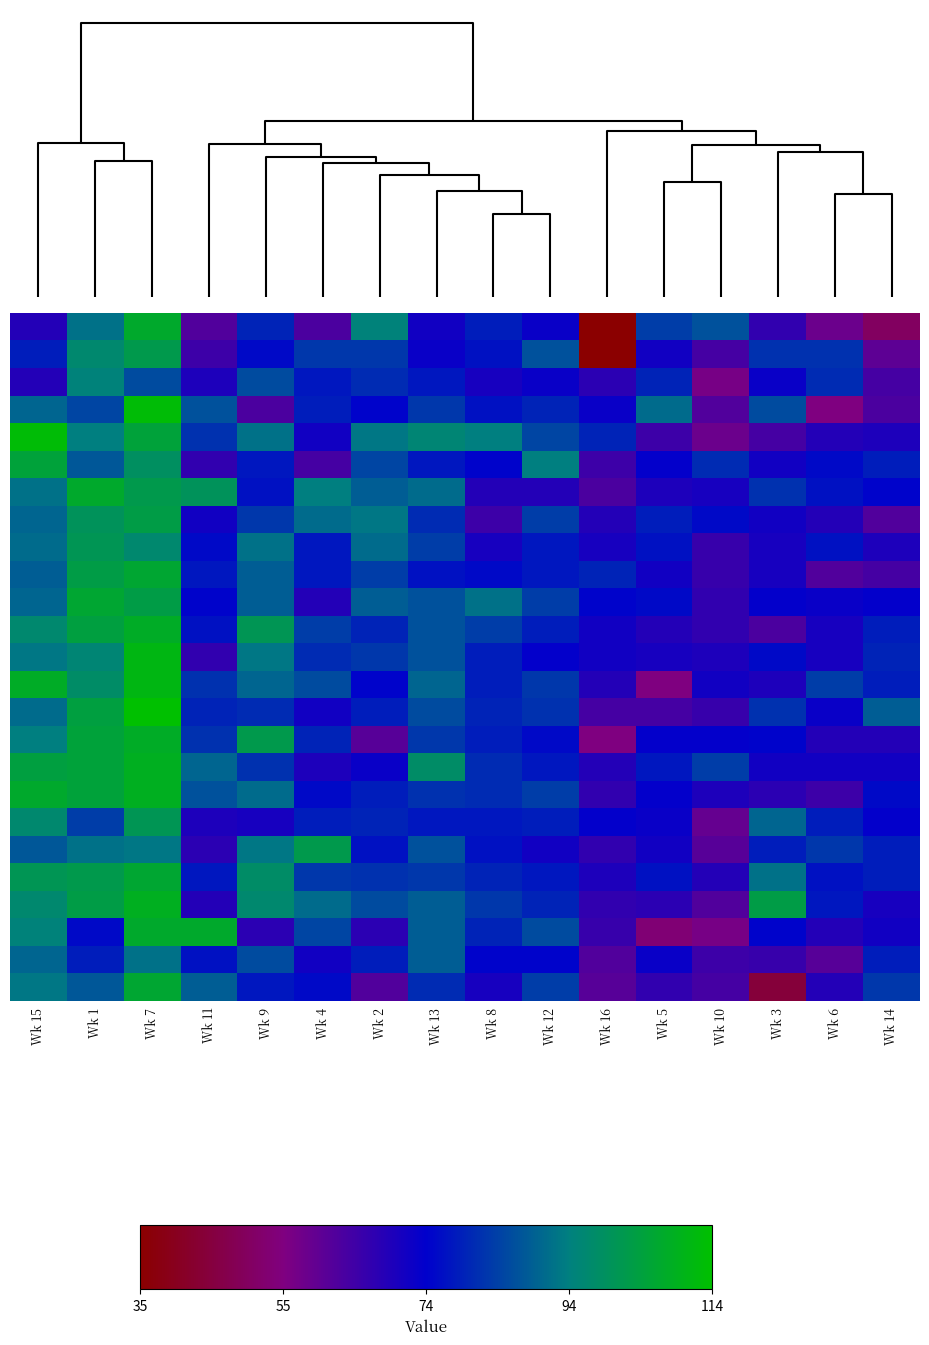

How many data points does each series have?

16